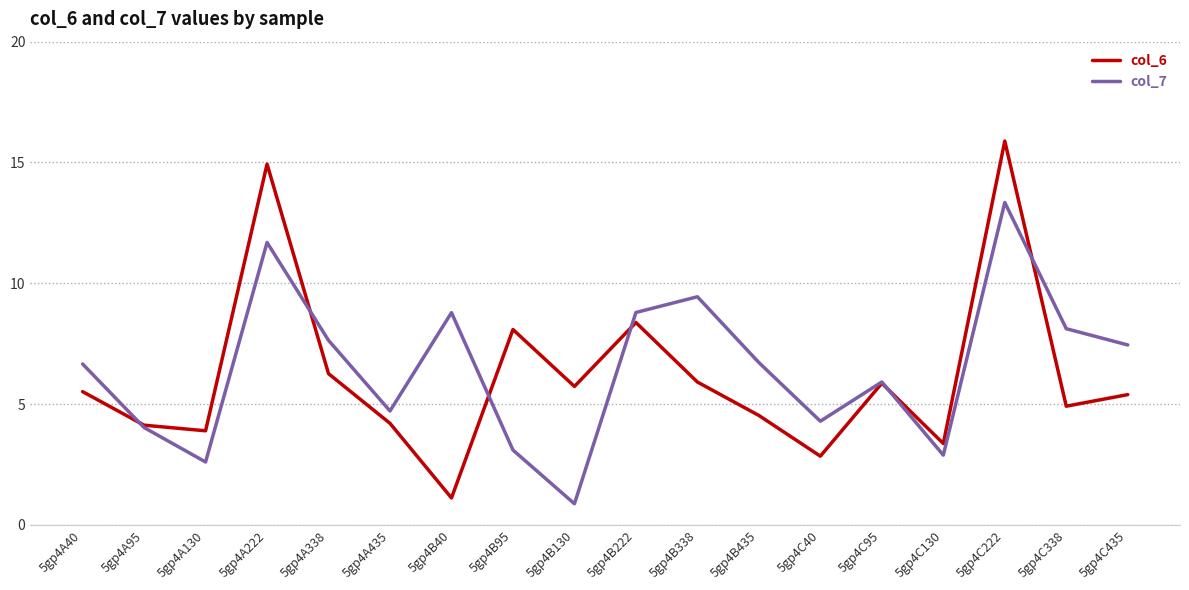

Between 5gp4B130 and 5gp4C222, which series saw the biggest shift?

col_7